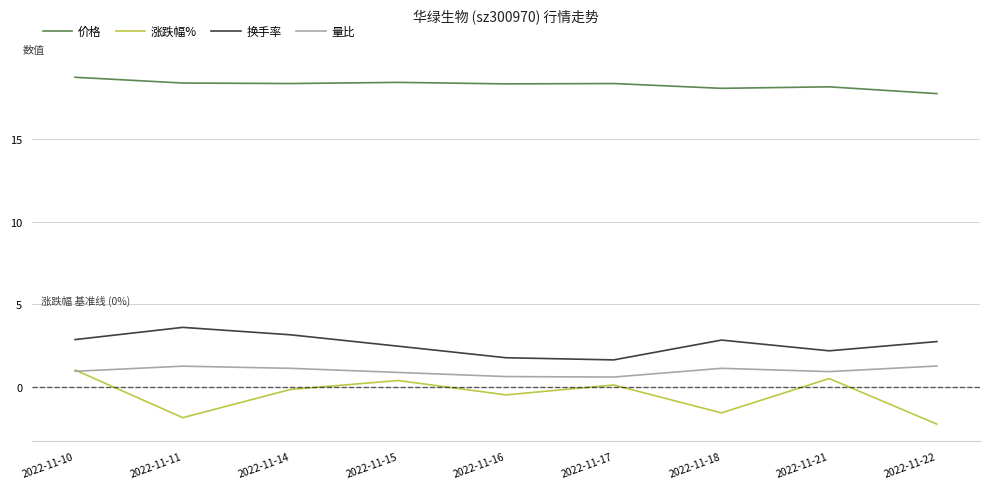

Rank the series at 2022-11-22 from lowest to highest value.

涨跌幅%, 量比, 换手率, 价格